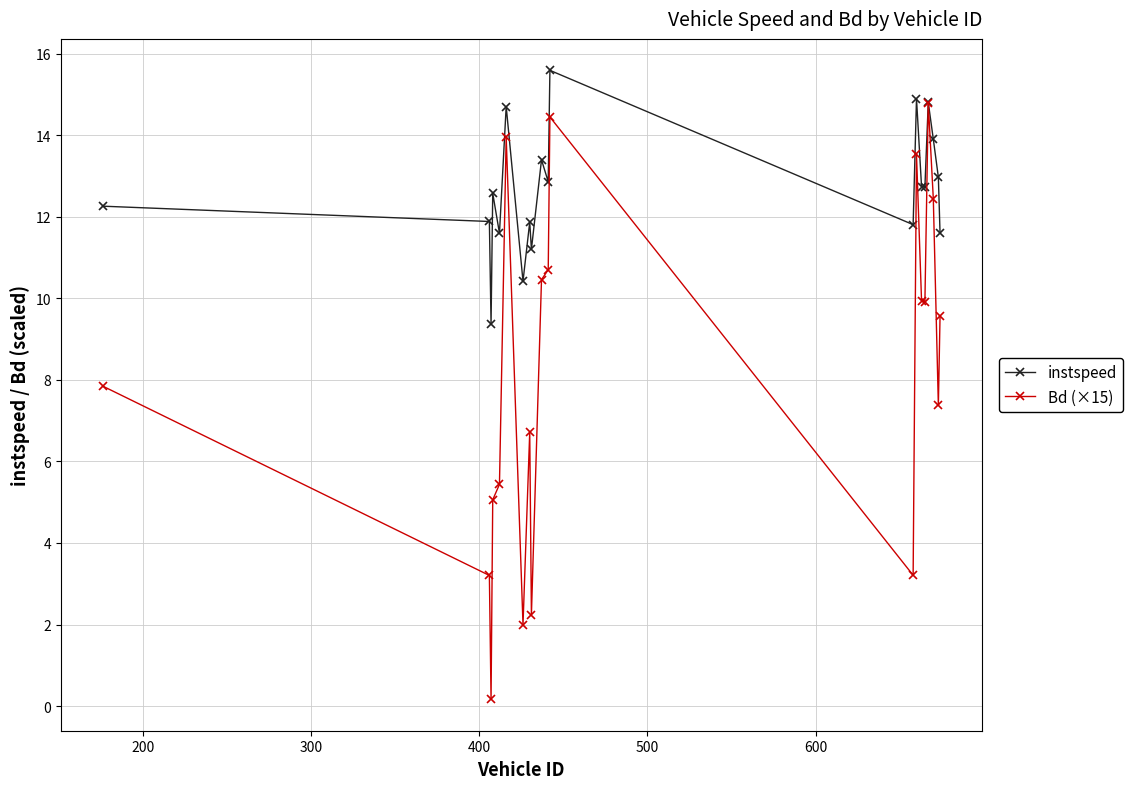

True or false: Bd (×15) has more than 1 points higher than both neighbors.

True